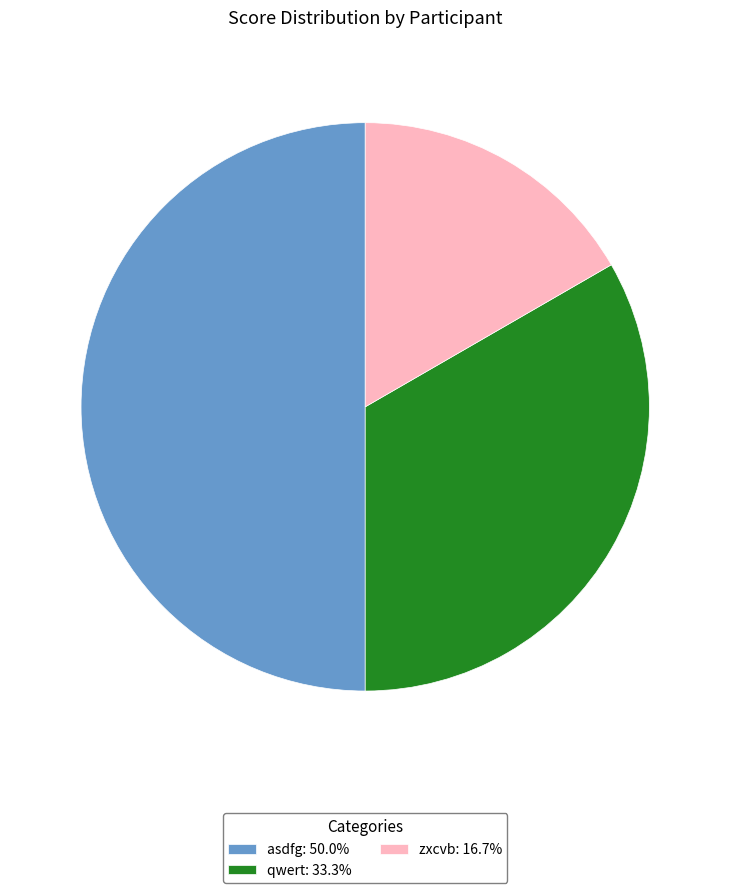

Is the sum of zxcvb: 16.7% and asdfg: 50.0% greater than half?

Yes